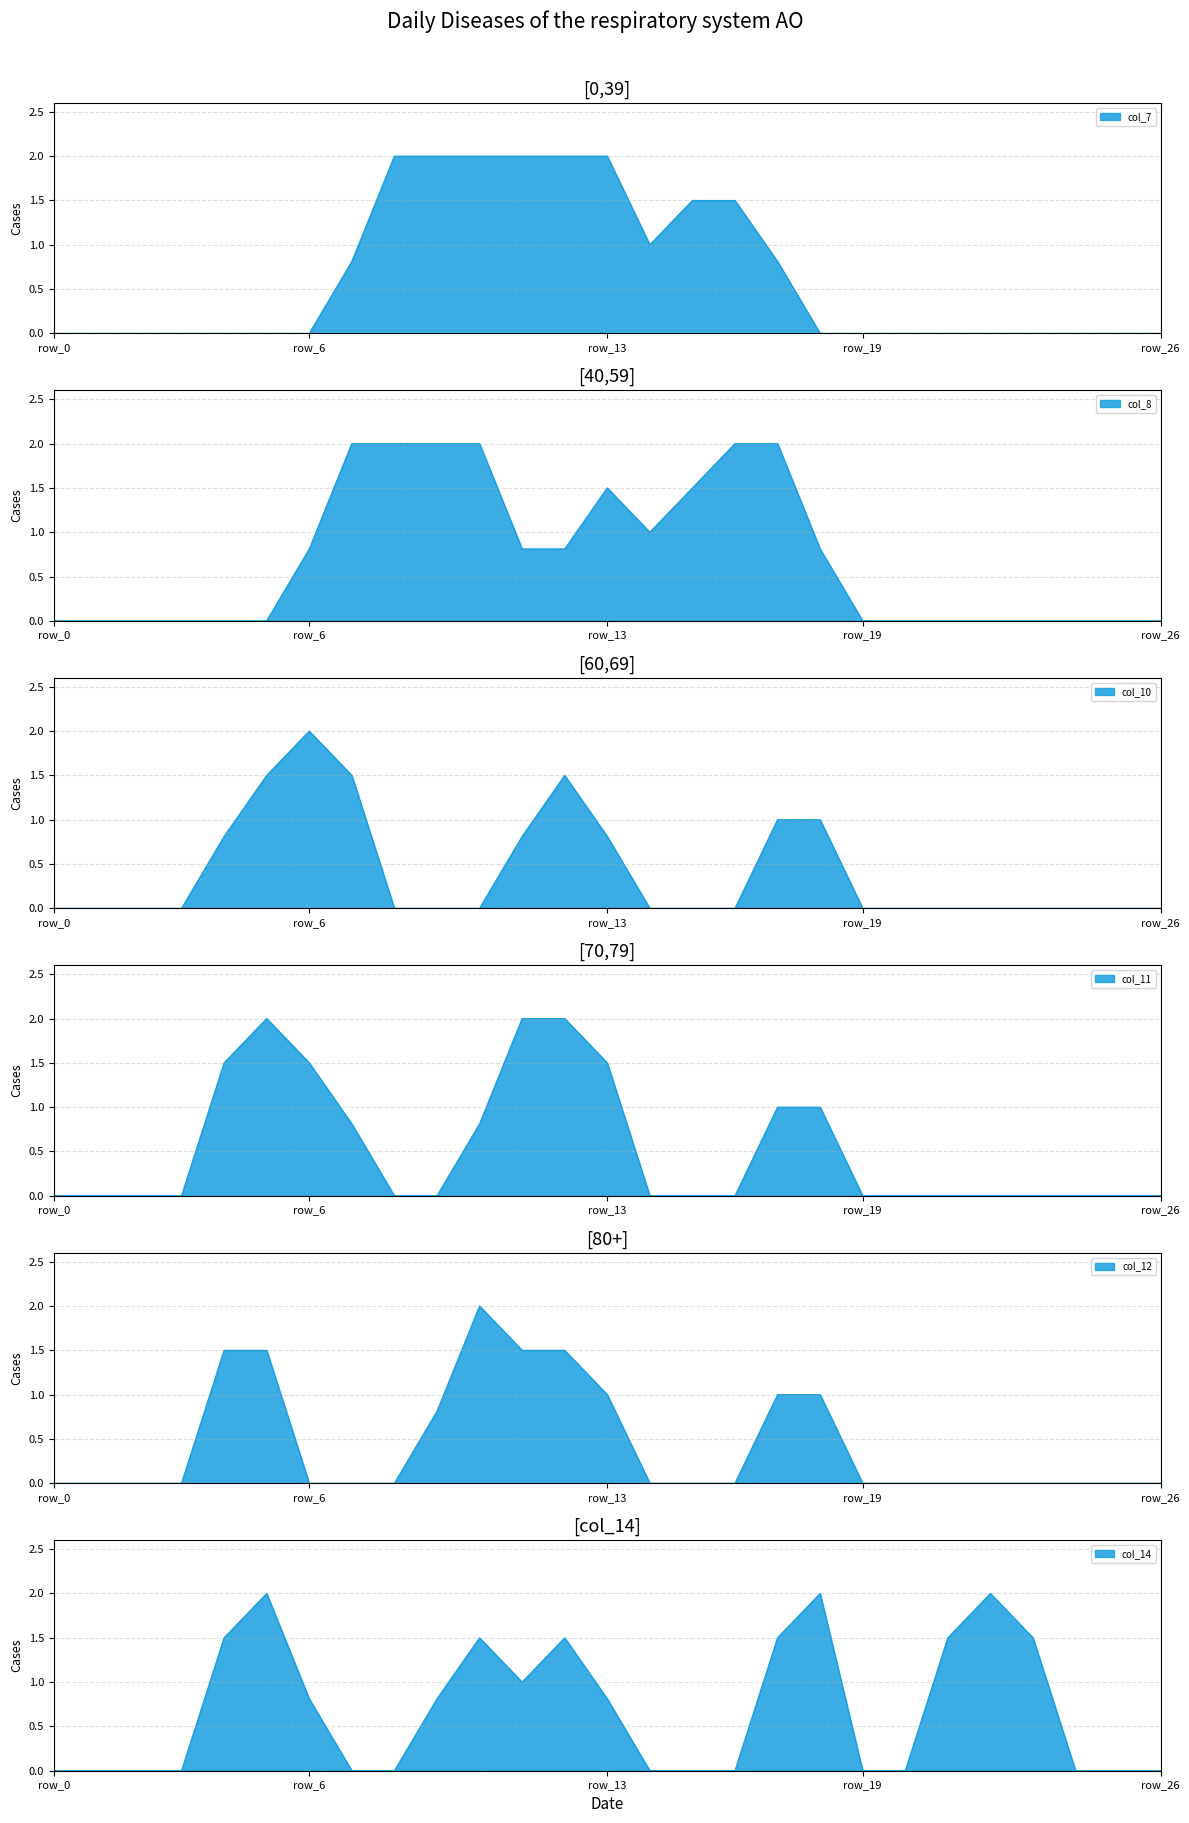

Reading left to right, list all the values displayed in this chart.

col_7: 0.0	0.0	0.0	0.0	0.0	0.0	0.0	0.8	2.0	2.0	2.0	2.0	2.0	2.0	1.0	1.5	1.5	0.8	0.0	0.0	0.0	0.0	0.0	0.0	0.0	0.0	0.0
col_8: 0.0	0.0	0.0	0.0	0.0	0.0	0.8	2.0	2.0	2.0	2.0	0.8	0.8	1.5	1.0	1.5	2.0	2.0	0.8	0.0	0.0	0.0	0.0	0.0	0.0	0.0	0.0
col_10: 0.0	0.0	0.0	0.0	0.8	1.5	2.0	1.5	0.0	0.0	0.0	0.8	1.5	0.8	0.0	0.0	0.0	1.0	1.0	0.0	0.0	0.0	0.0	0.0	0.0	0.0	0.0
col_11: 0.0	0.0	0.0	0.0	1.5	2.0	1.5	0.8	0.0	0.0	0.8	2.0	2.0	1.5	0.0	0.0	0.0	1.0	1.0	0.0	0.0	0.0	0.0	0.0	0.0	0.0	0.0
col_12: 0.0	0.0	0.0	0.0	1.5	1.5	0.0	0.0	0.0	0.8	2.0	1.5	1.5	1.0	0.0	0.0	0.0	1.0	1.0	0.0	0.0	0.0	0.0	0.0	0.0	0.0	0.0
col_14: 0.0	0.0	0.0	0.0	1.5	2.0	0.8	0.0	0.0	0.8	1.5	1.0	1.5	0.8	0.0	0.0	0.0	1.5	2.0	0.0	0.0	1.5	2.0	1.5	0.0	0.0	0.0